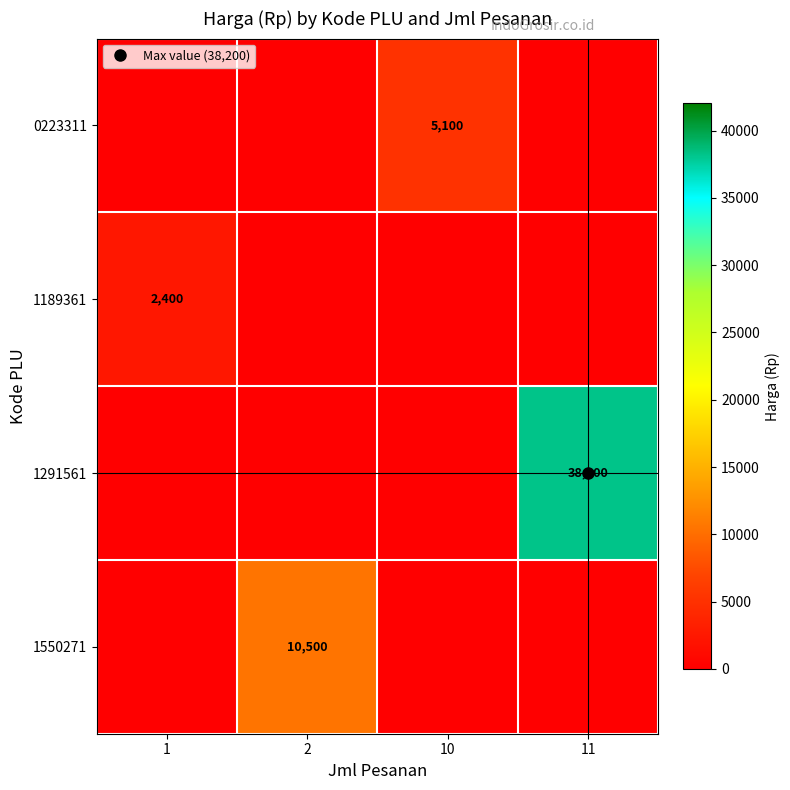

True or false: 1550271 has a value of 4214 at 2.

False